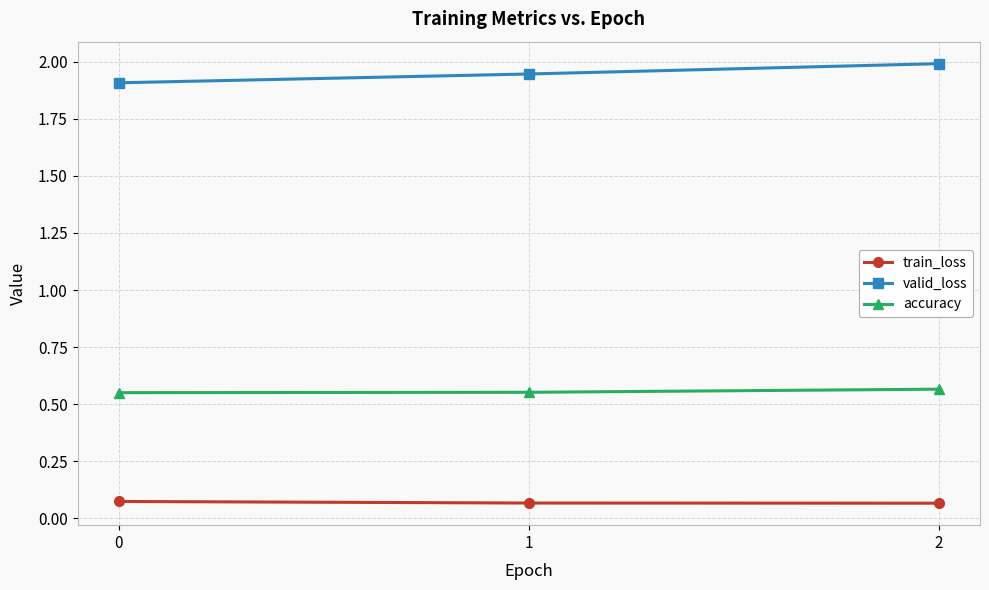

What is the maximum value shown in the chart?

2.0